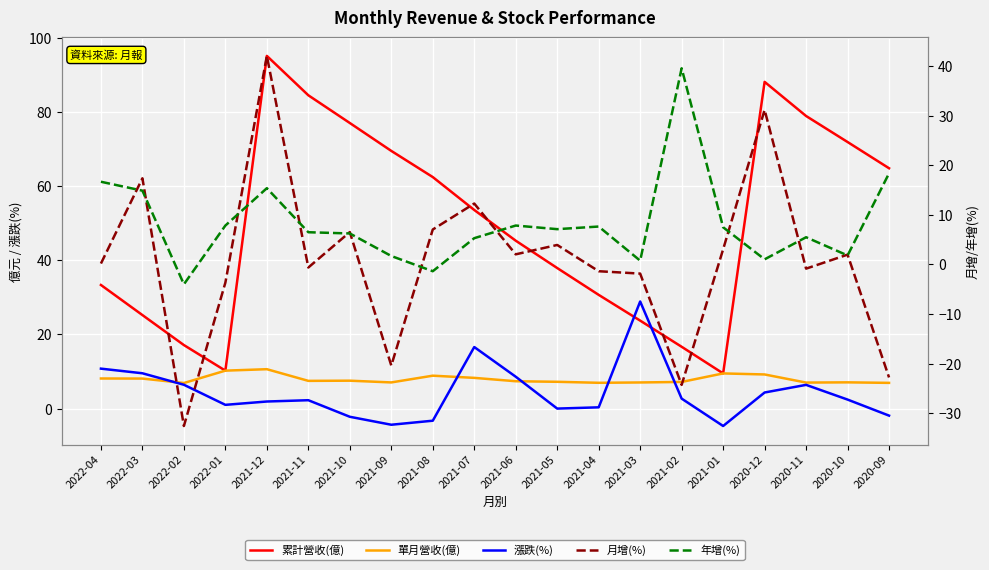

How many lines are shown in the chart?

5